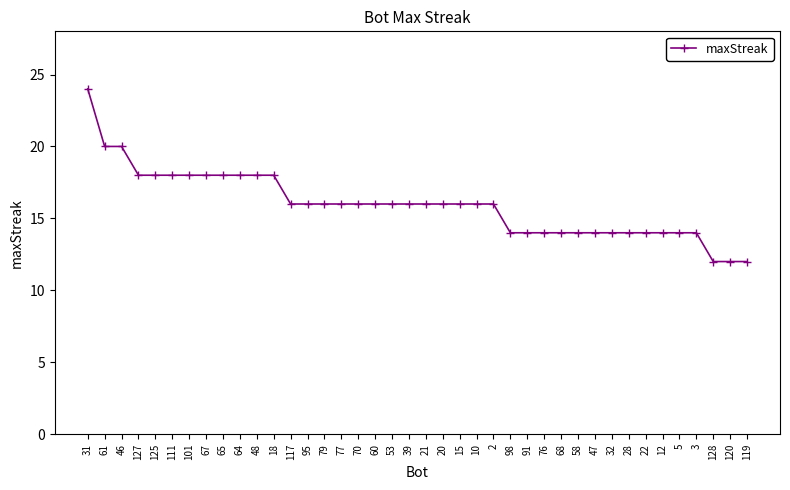

What is the difference between the second highest and minimum values?

8